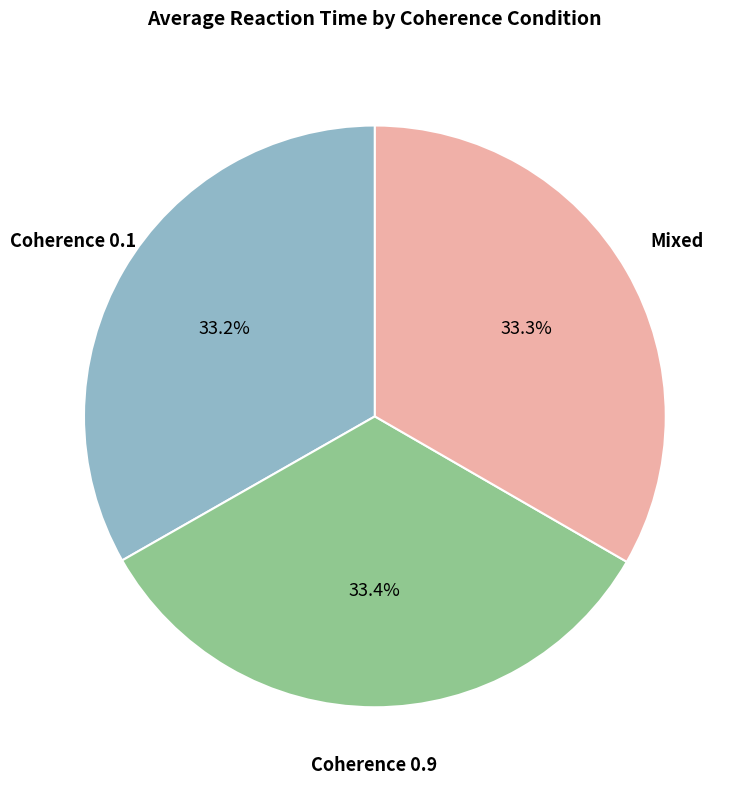

Combined, what portion of the pie is Coherence 0.9 and Mixed?

66.8%